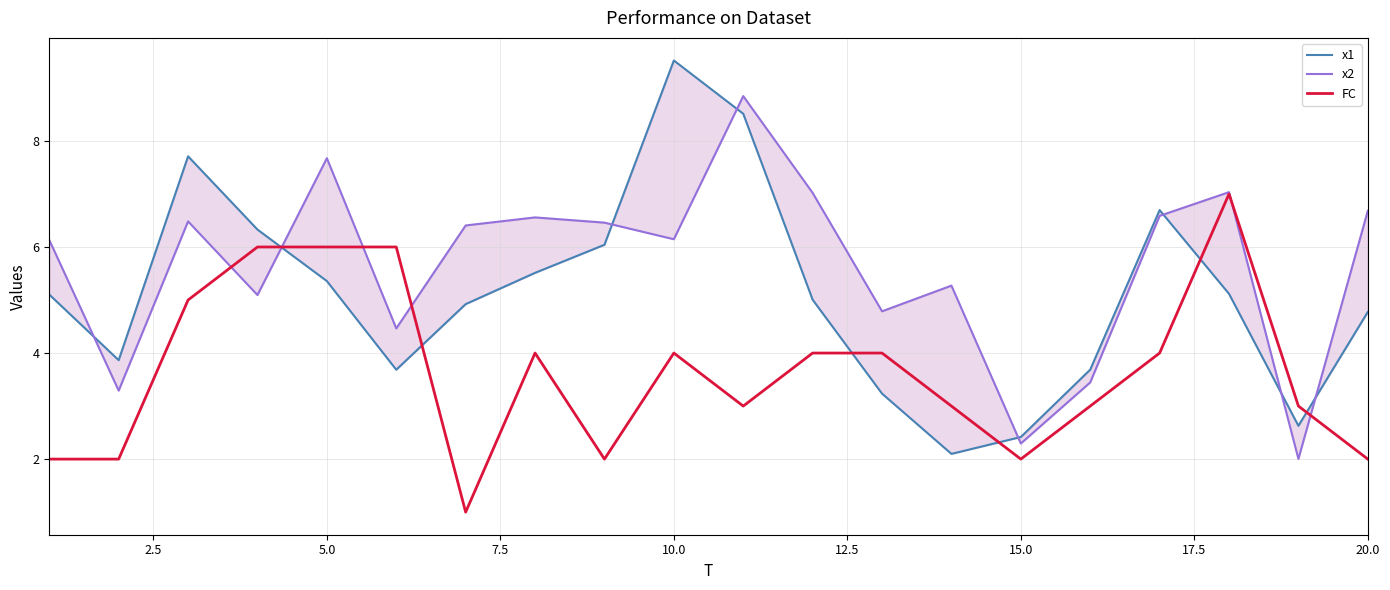

Is it true that FC equals 2 at 15.0?

True